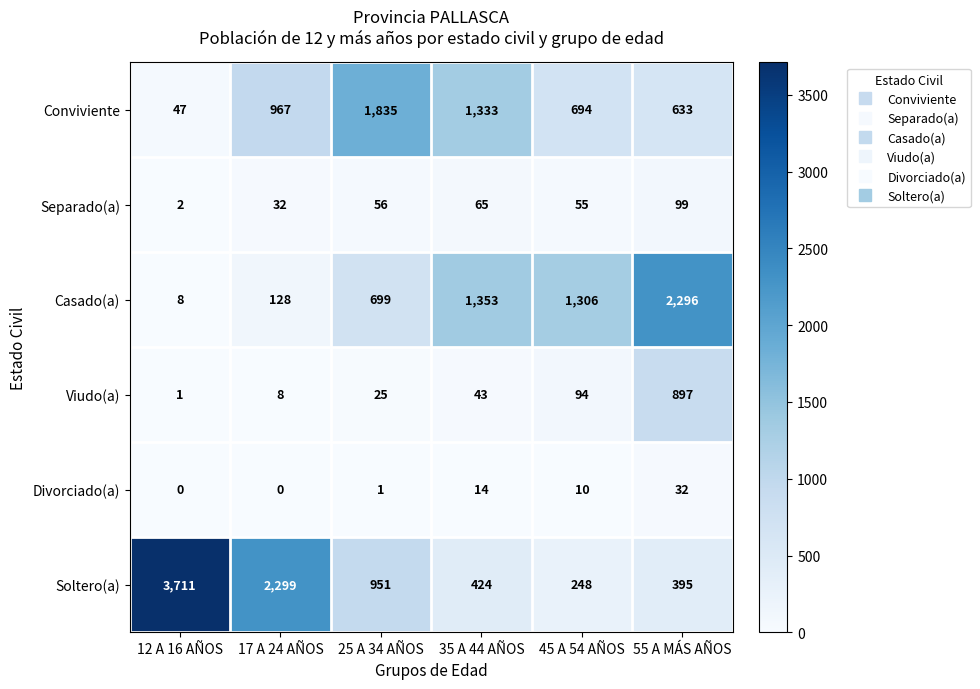

At which label does Soltero(a) first exceed 951?

12 A 16 AÑOS